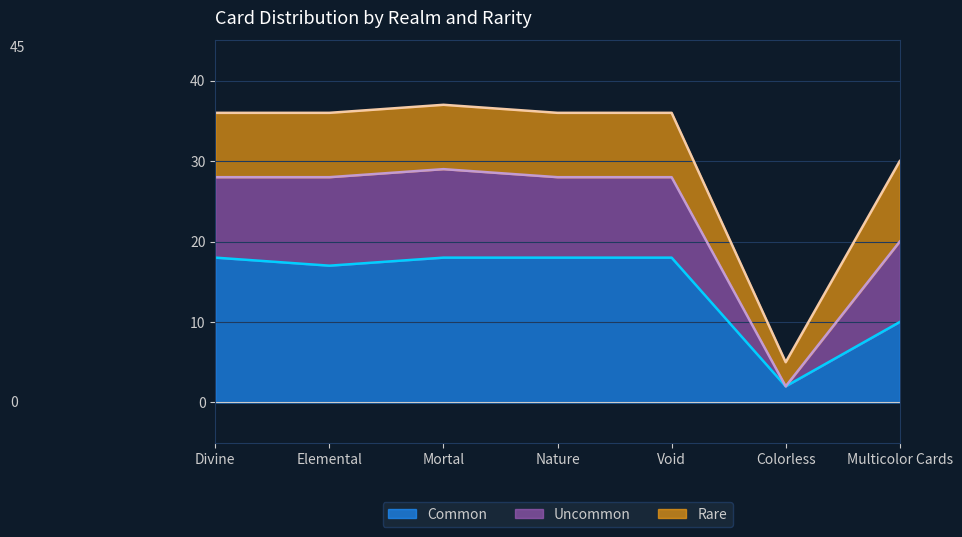

What is the maximum value shown in the chart?

37